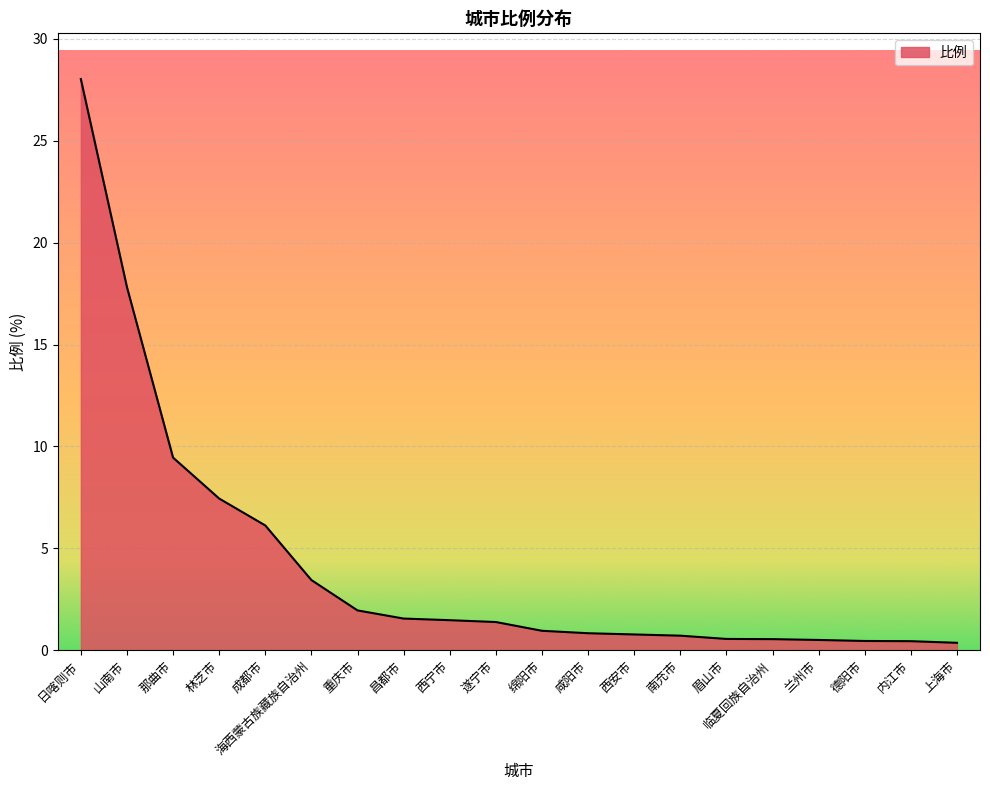

What is the minimum value shown in the chart?

0.4